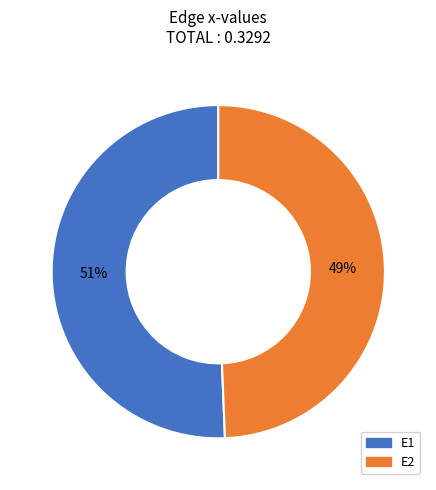

What percentage is the E2 slice, to the nearest percent?

49%